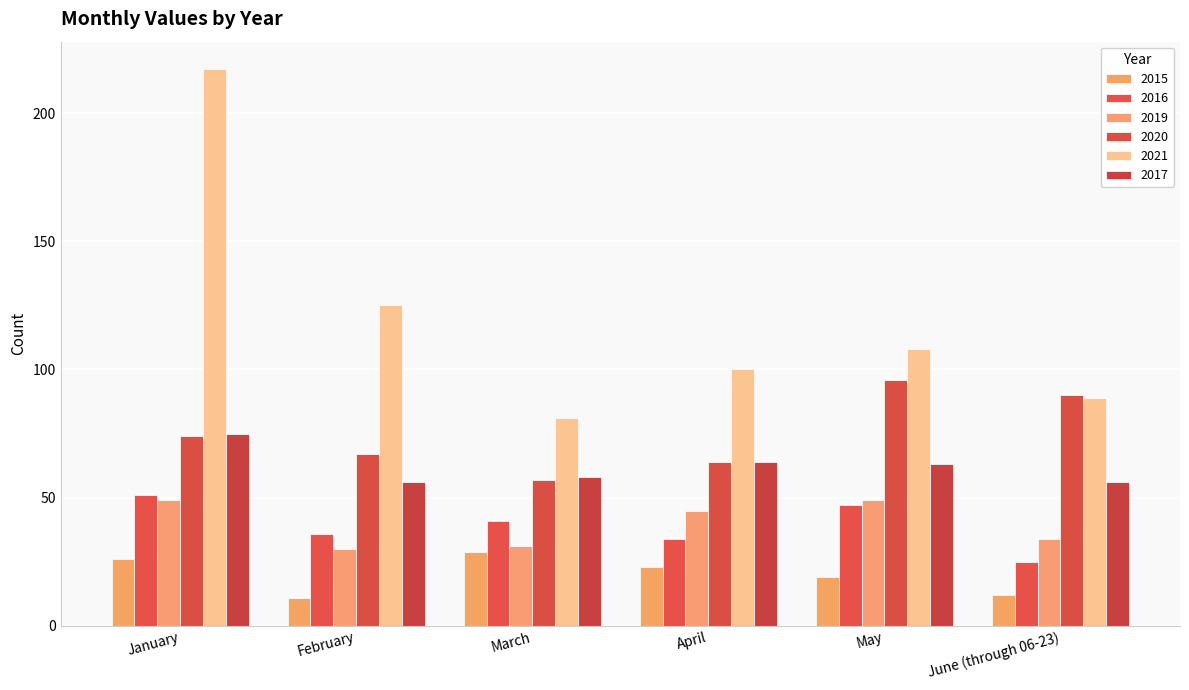

What is the sum of all 2021 values?

720